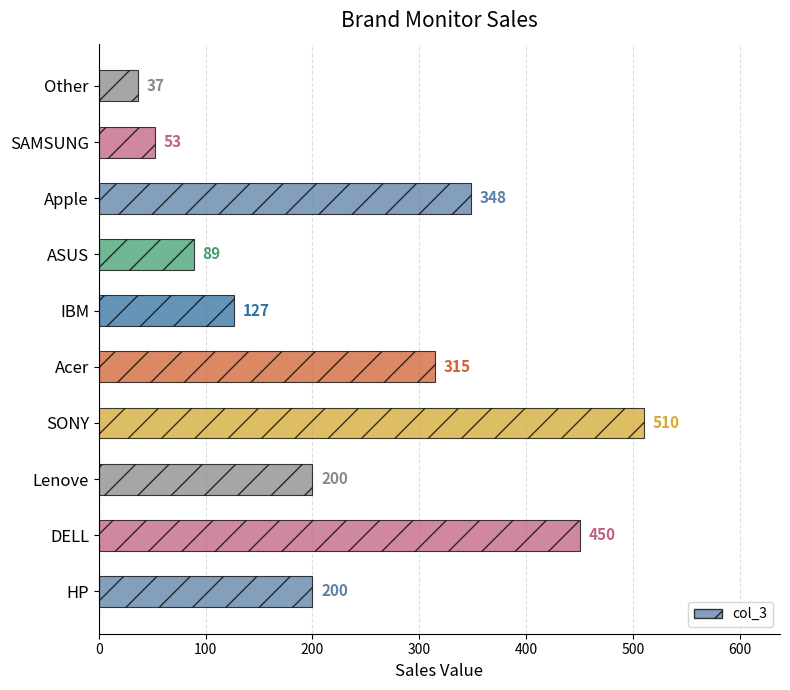

Does the chart contain any negative values?

No